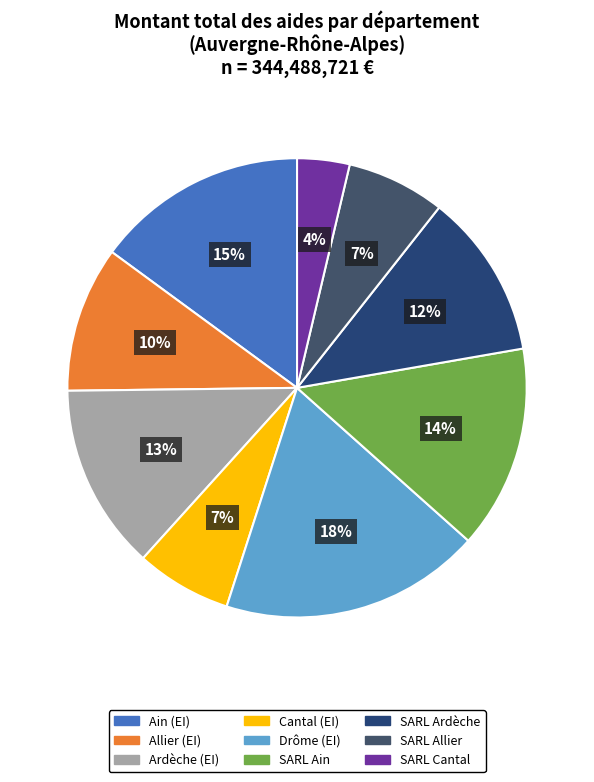

How many slices are in this pie chart?

9